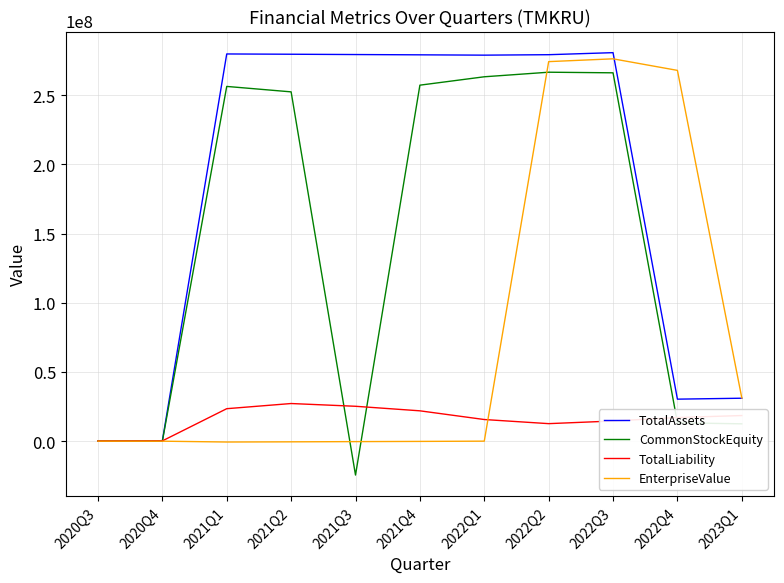

Rank the series by their average value, from lowest to highest.

TotalLiability, EnterpriseValue, CommonStockEquity, TotalAssets